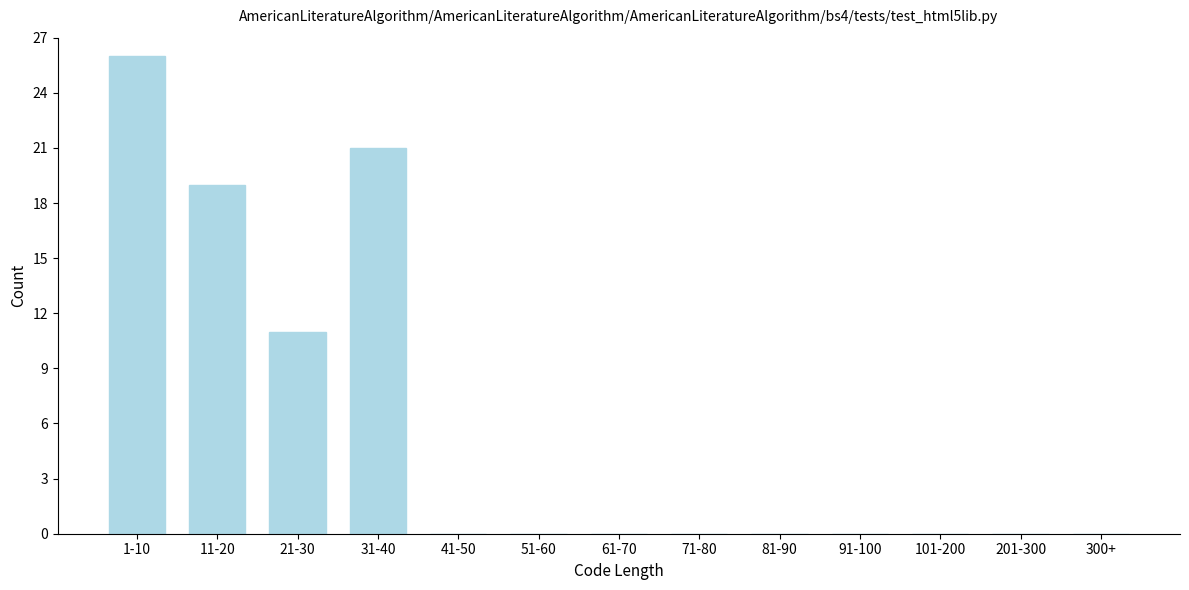

Reading left to right, transcribe all the data shown in this chart.

1-10=26	11-20=19	21-30=11	31-40=21	41-50=0	51-60=0	61-70=0	71-80=0	81-90=0	91-100=0	101-200=0	201-300=0	300+=0